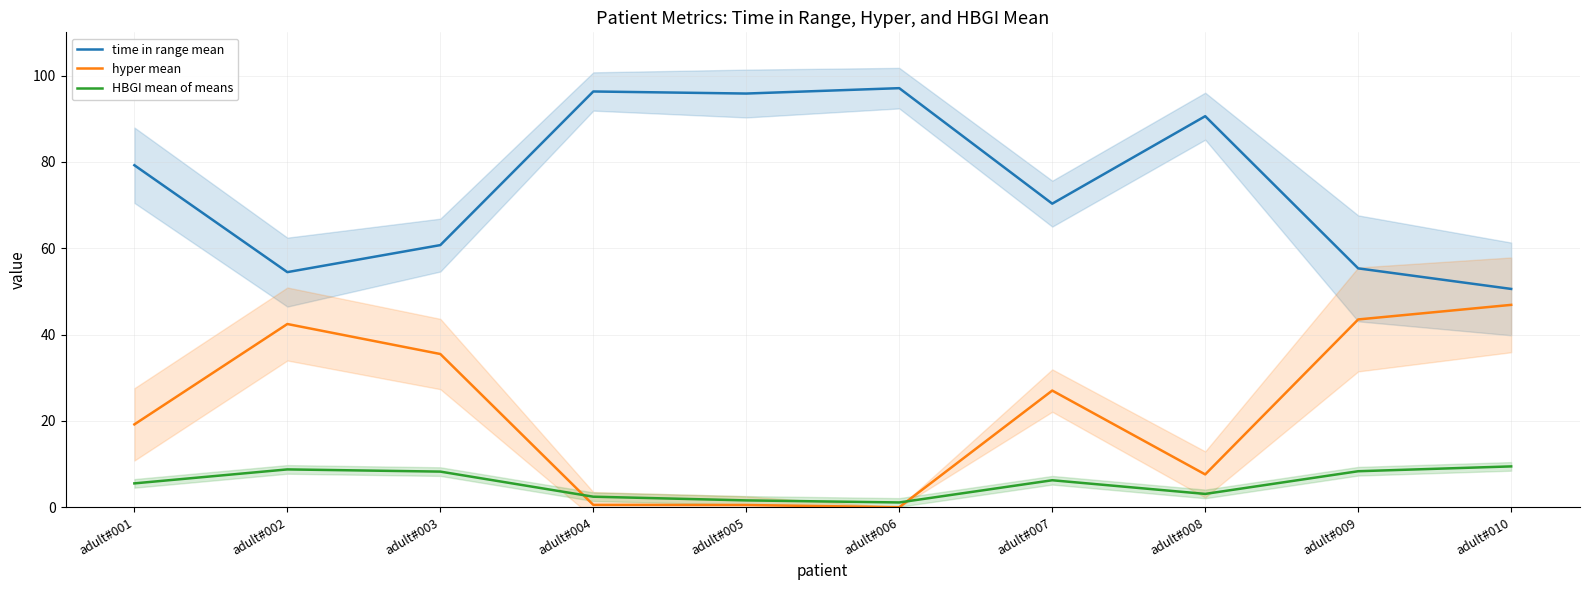

List the series in order of their overall mean, lowest first.

HBGI mean of means, hyper mean, time in range mean